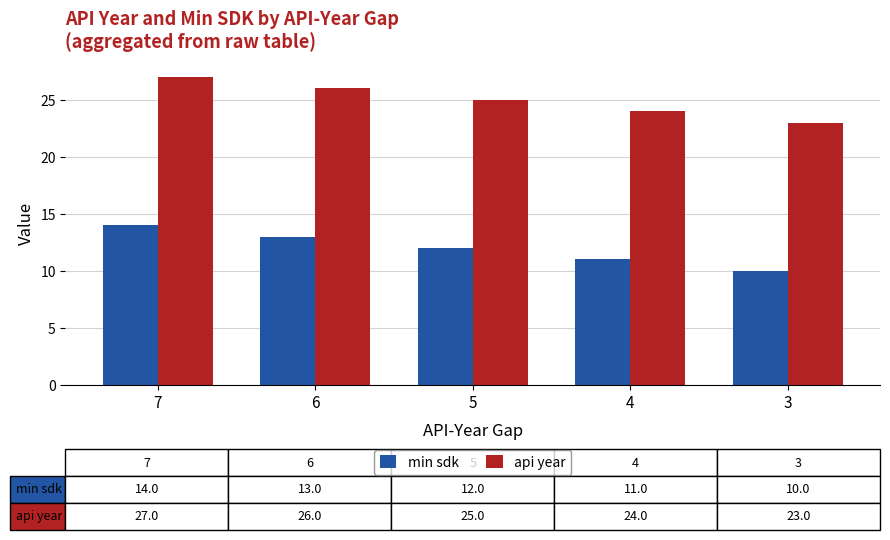

What is the spread (max minus min) of values at 4?

13